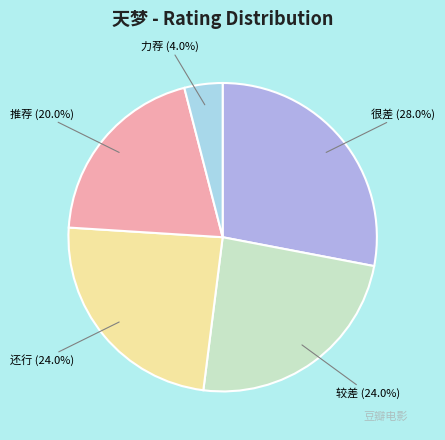

To the nearest percent, what is the average slice percentage?

20%